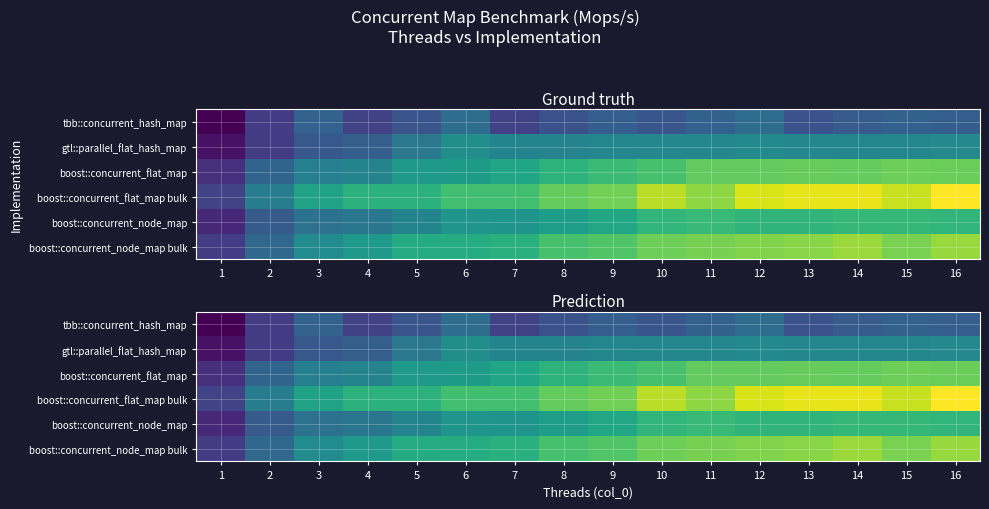

What is the sum of all gtl::parallel_flat_hash_map values?

452.7